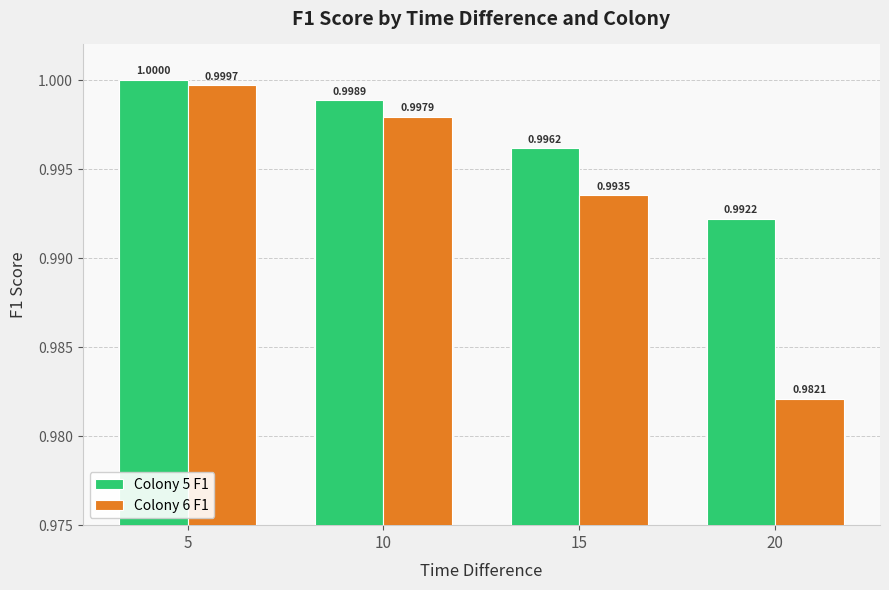

List the series in order of their peak value, highest first.

Colony 5 F1, Colony 6 F1